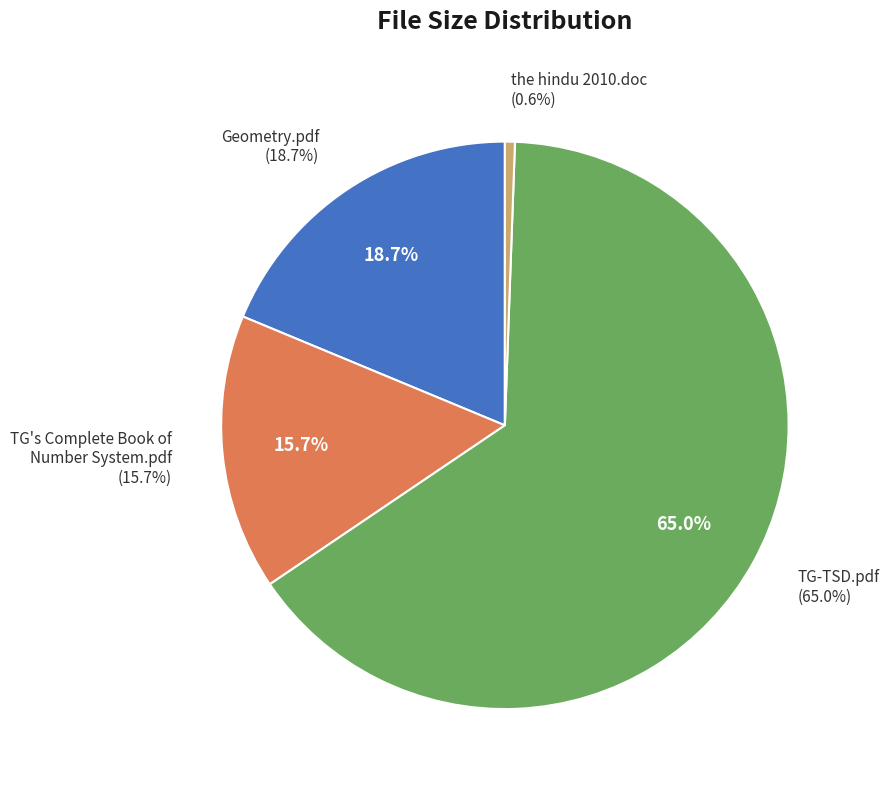

Count the number of slices in the pie.

4